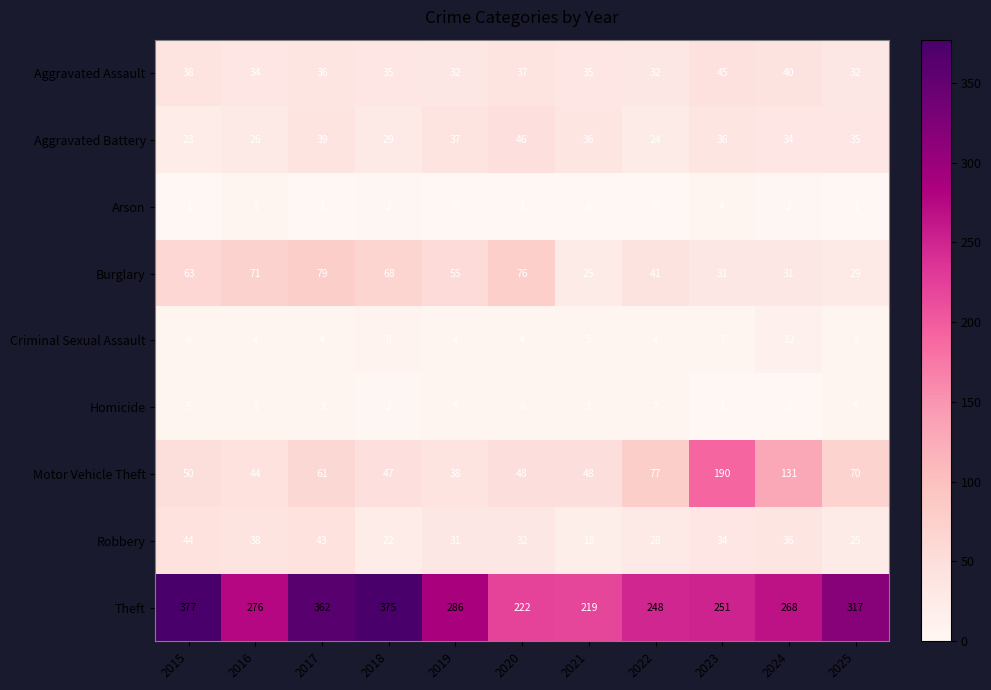

What is the difference between the Robbery values at 2025 and 2022?

3